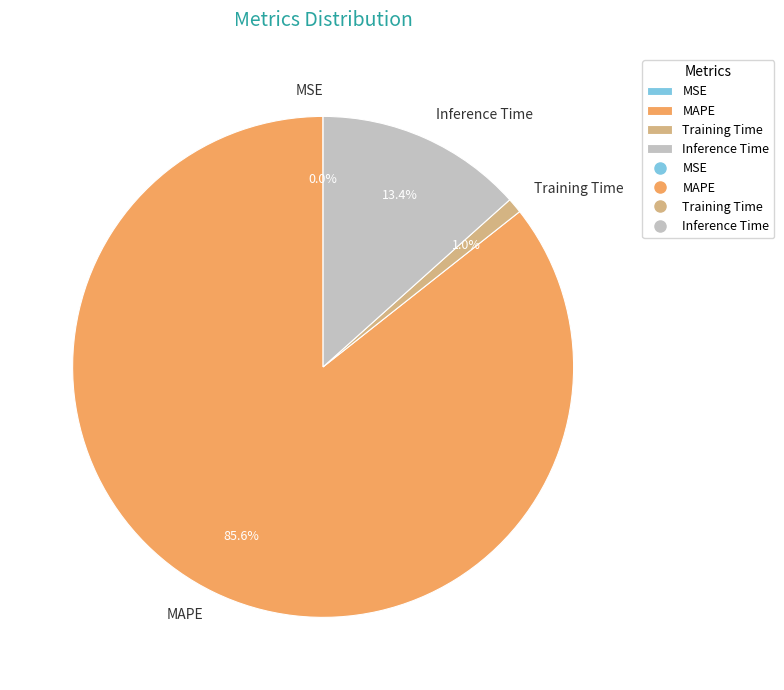

Do Inference Time and Training Time together represent more than half of the pie?

No